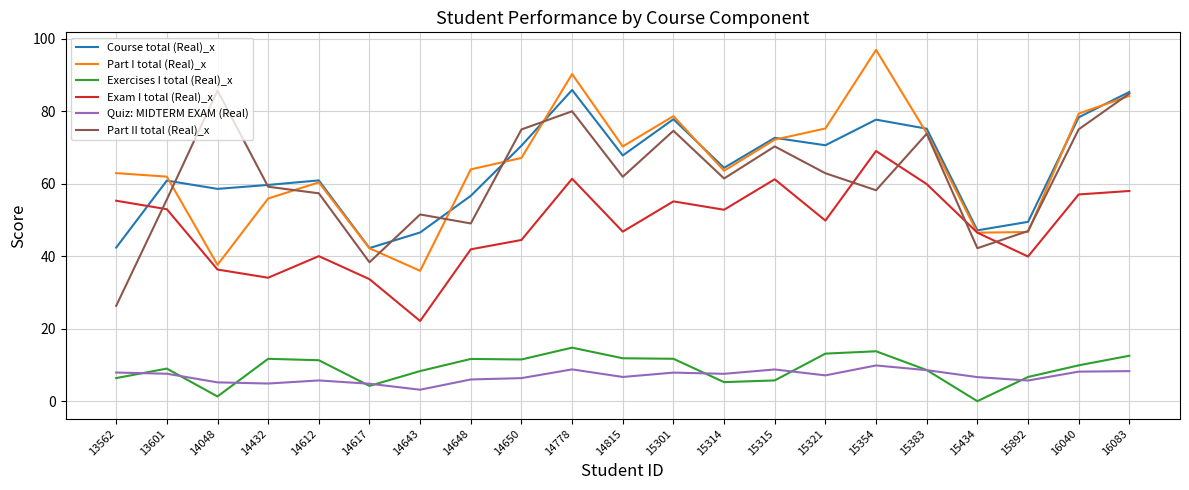

At which category does Exam I total (Real)_x reach its first local peak?

14612